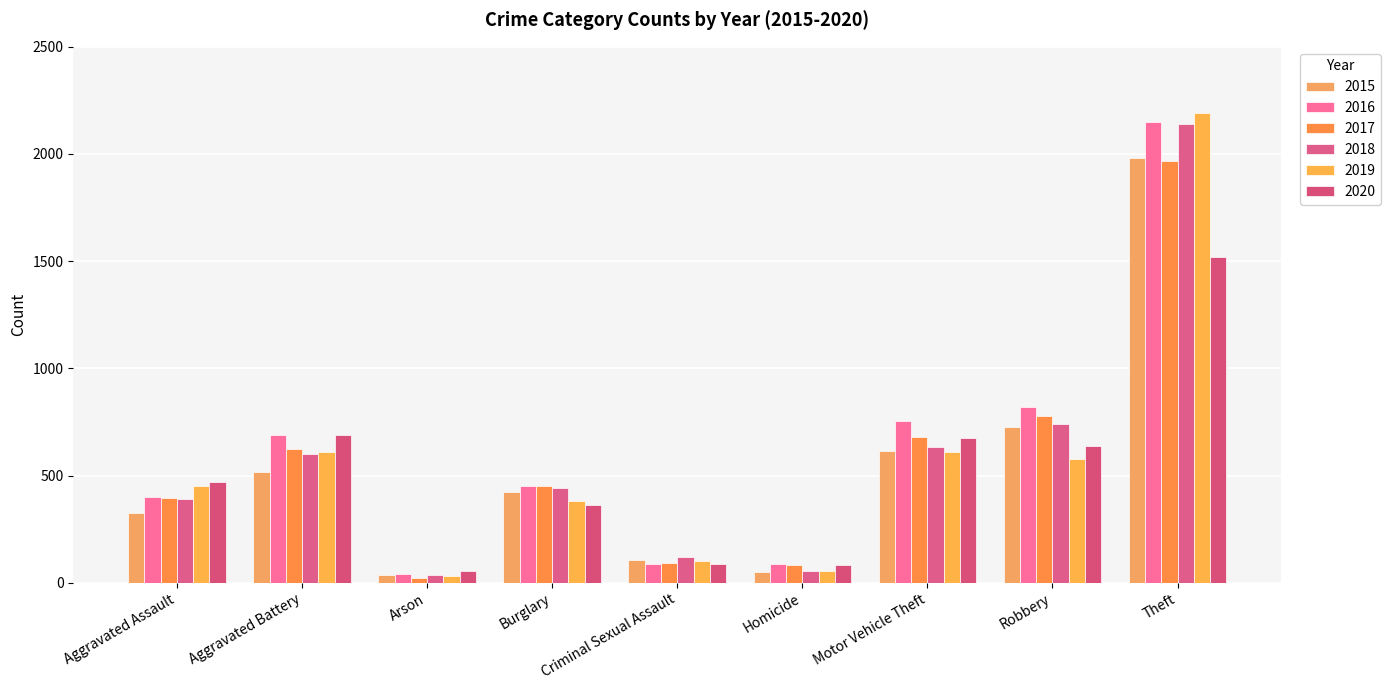

What position from the right is Burglary?

6